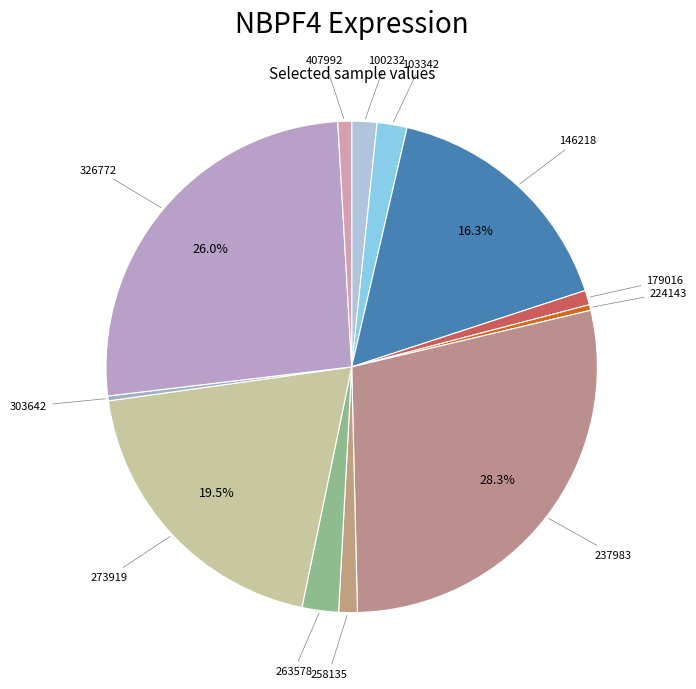

To the nearest percent, what is the combined percentage of 273919 and 303642?

20%